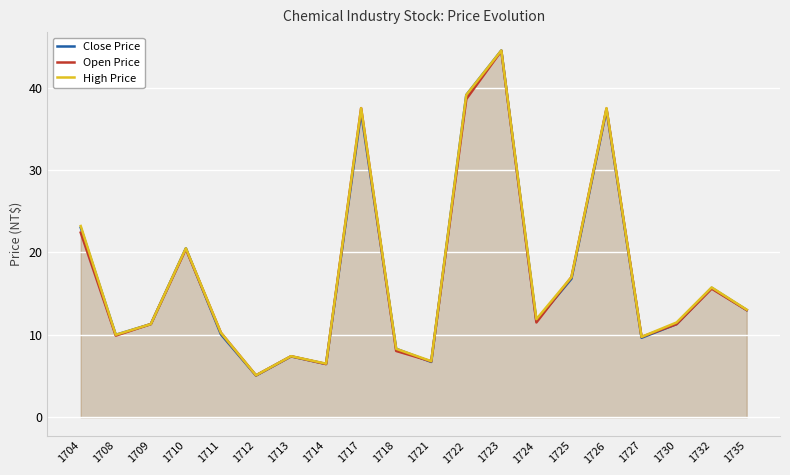

What value does the Close Price series have at 1725?

16.8